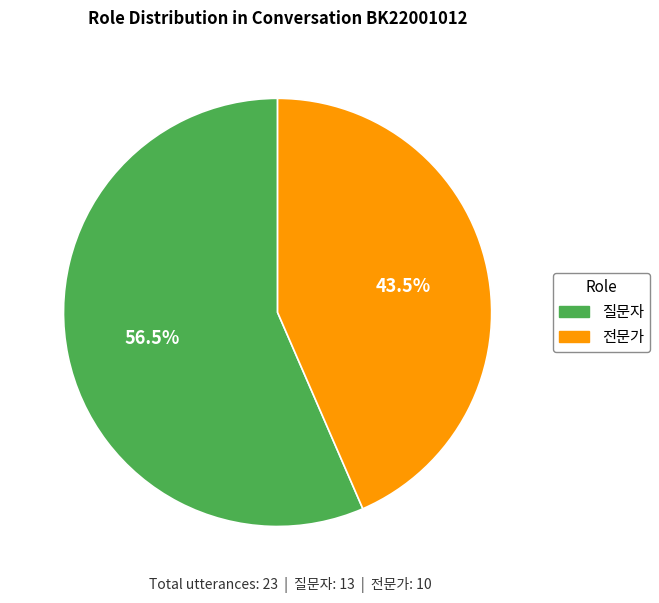

Rank the categories by value from lowest to highest.

전문가, 질문자